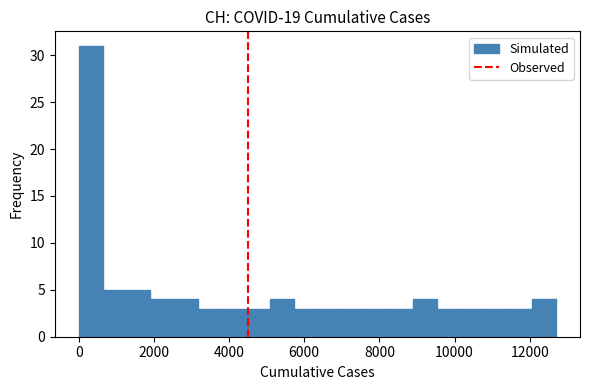

Read against the x-axis, roughly where is the centre of the tallest bar?

400